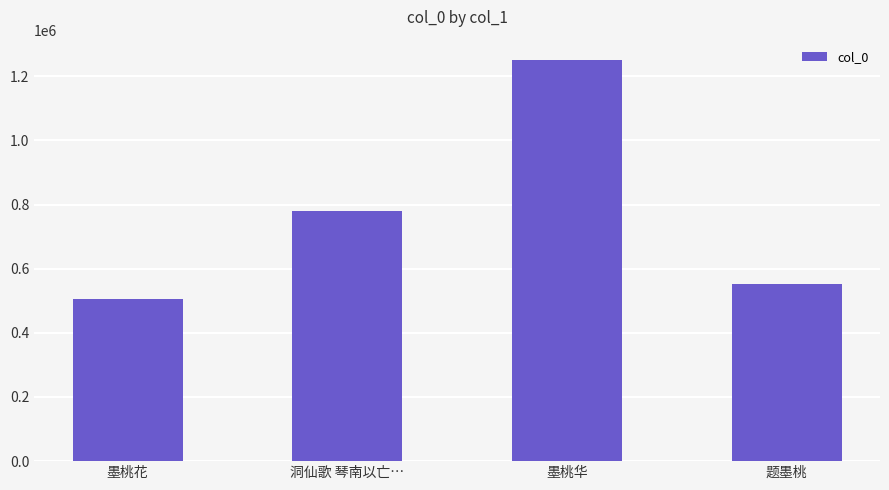

True or false: the data shows 524729 at 洞仙歌 琴南以亡….

False